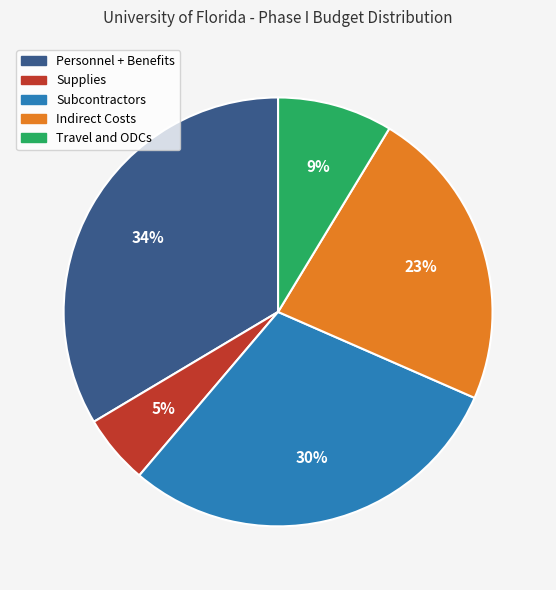

To the nearest percent, what is the difference between the Indirect Costs and Personnel + Benefits slice percentages?

11%